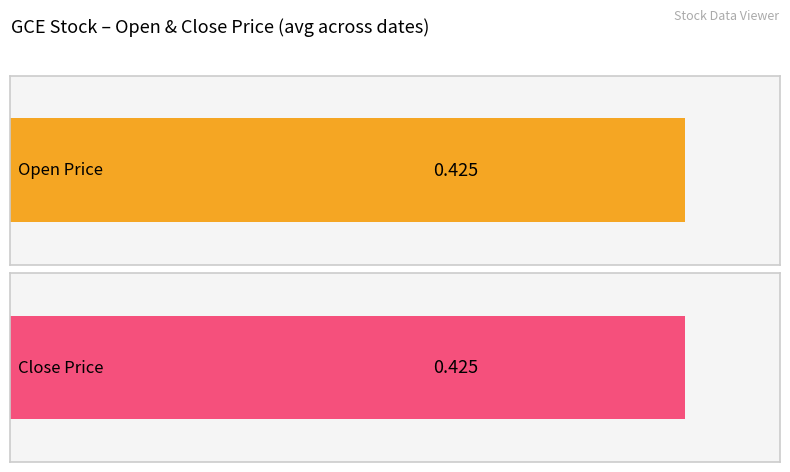

What is the smallest value displayed?

0.4